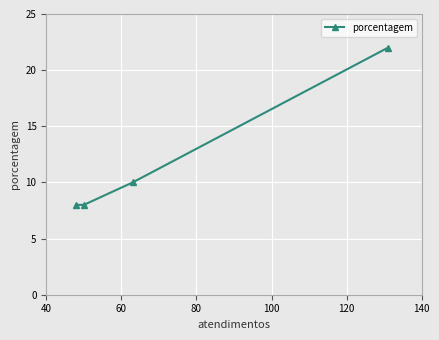

What is the maximum value shown in the chart?

22